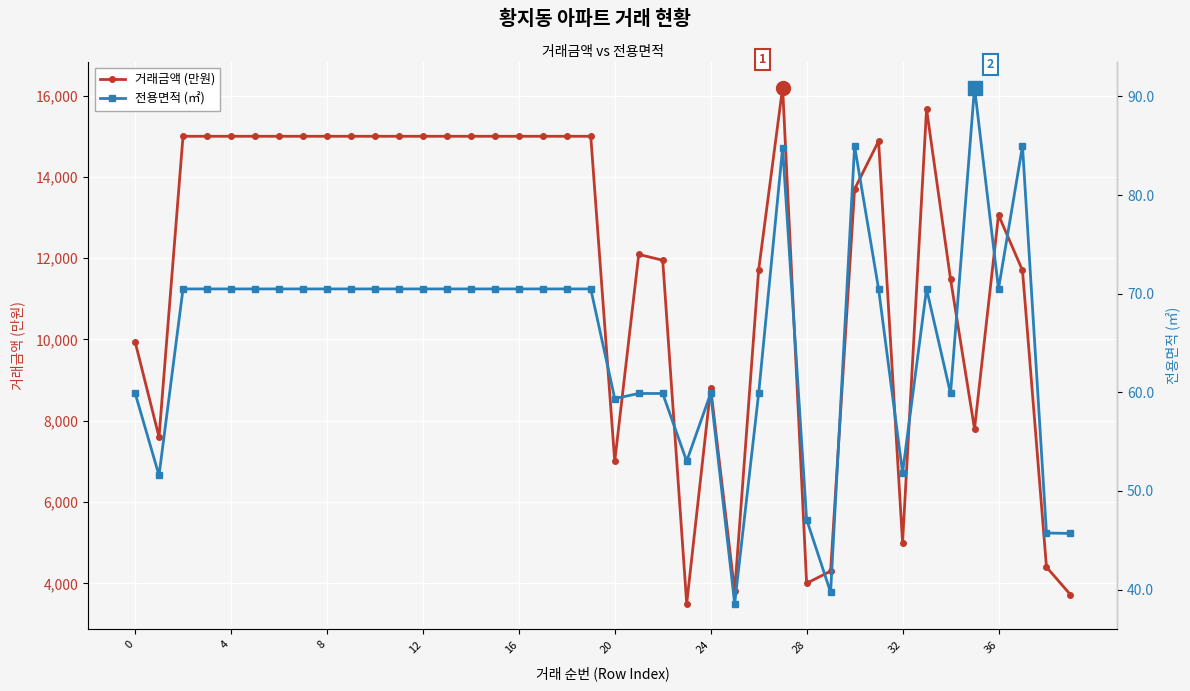

What is the difference between the second highest and second lowest values in the 전용면적 (㎡) series?

45.3